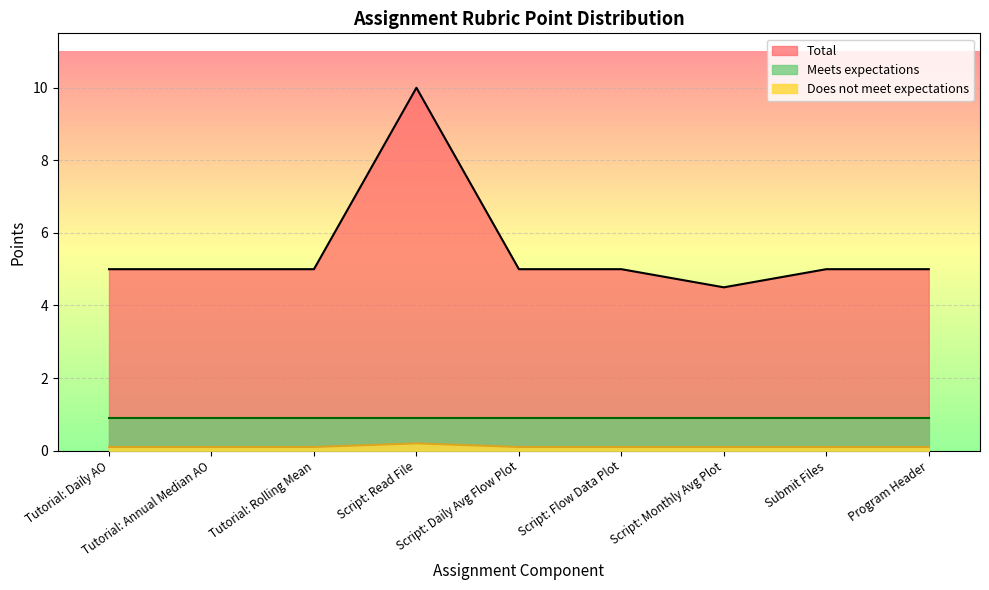

At which label is Total closest to 7?

Tutorial: Daily AO